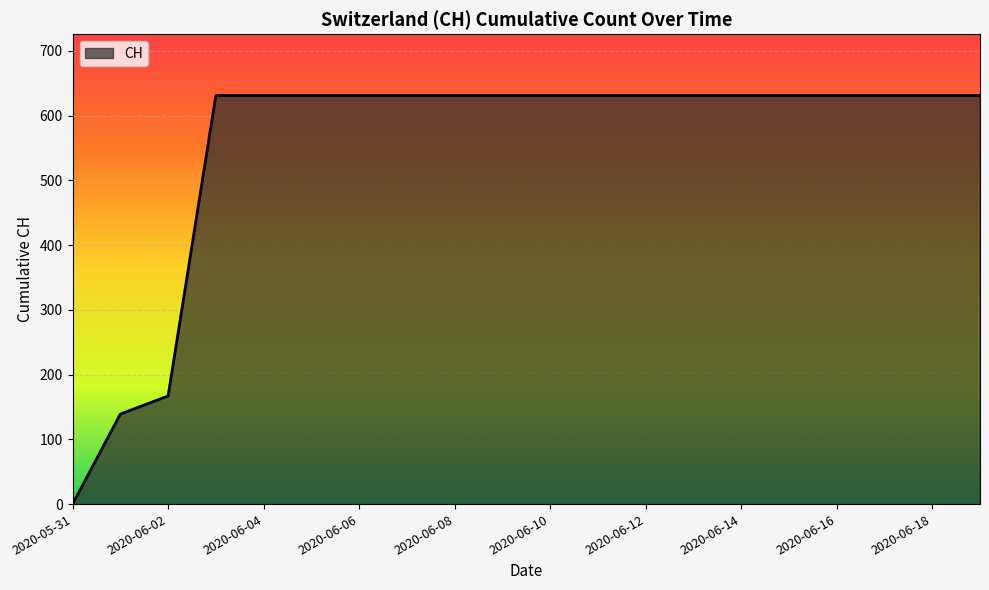

What is the greatest value displayed?

631